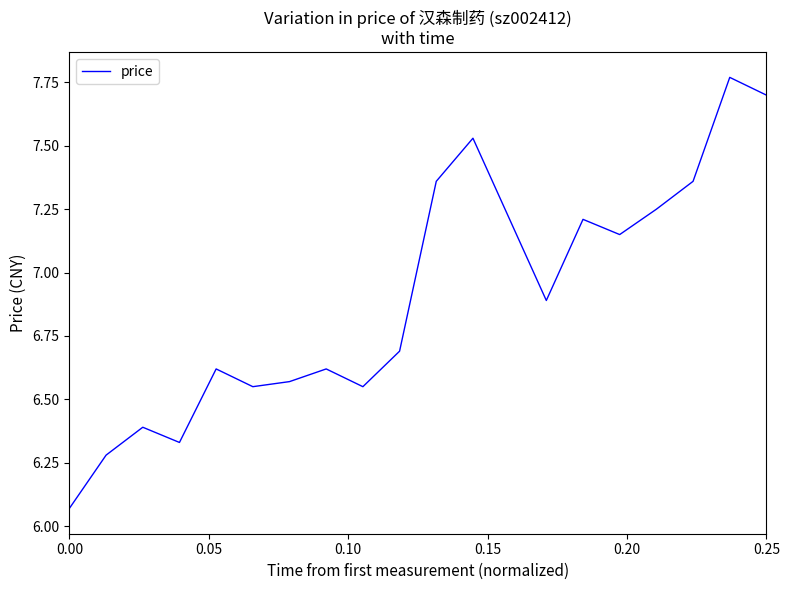

What is the sum of all values?

138.1